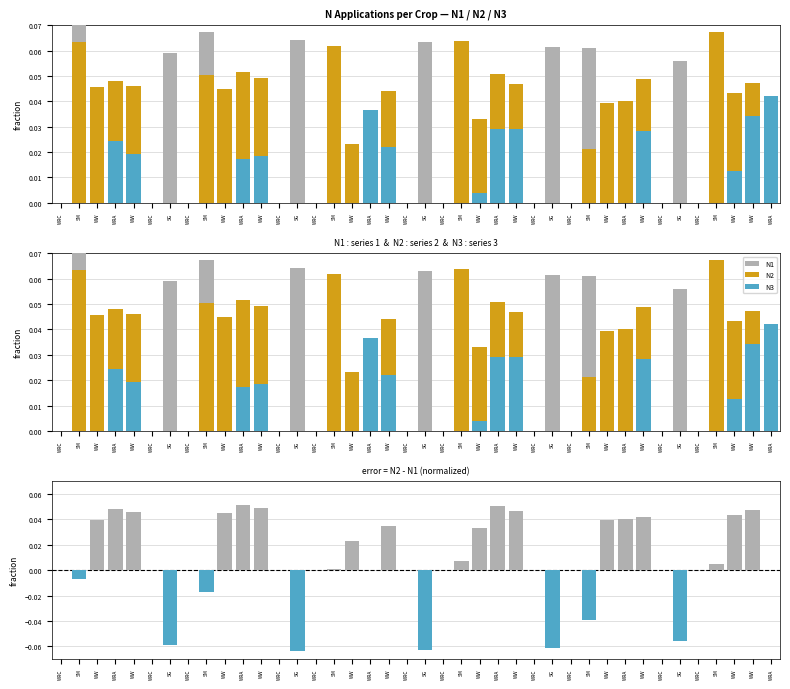

Which series has the largest total across all categories?

N2